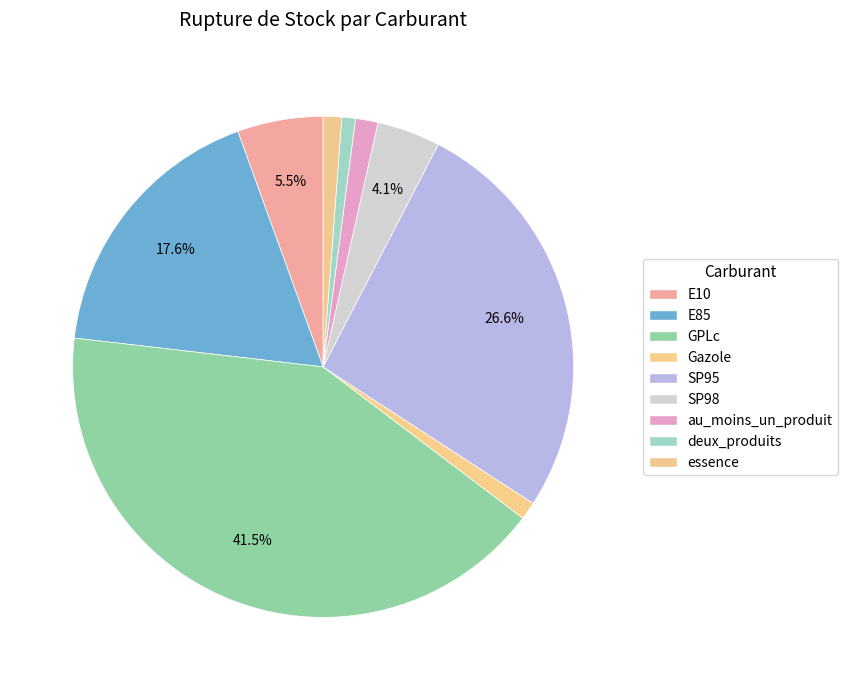

To the nearest percent, what is the combined percentage of SP98 and GPLc?

46%